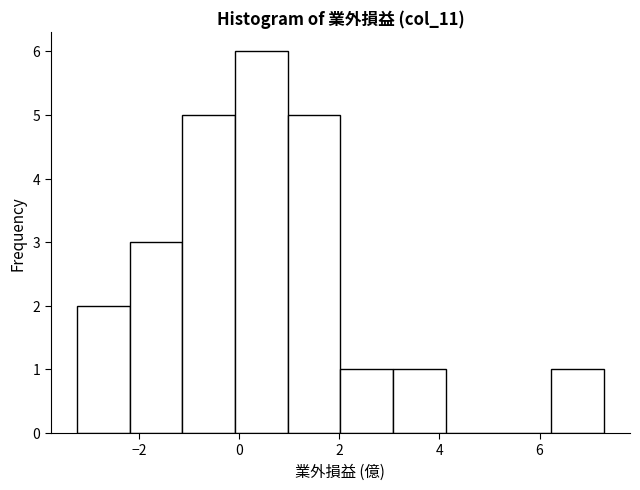

How tall is the bar that spans 3.0 to 4.2 on the x-axis? Neither the bar edges nor the heights are printed on the chart, so give them approximately, as read against the axes.

1